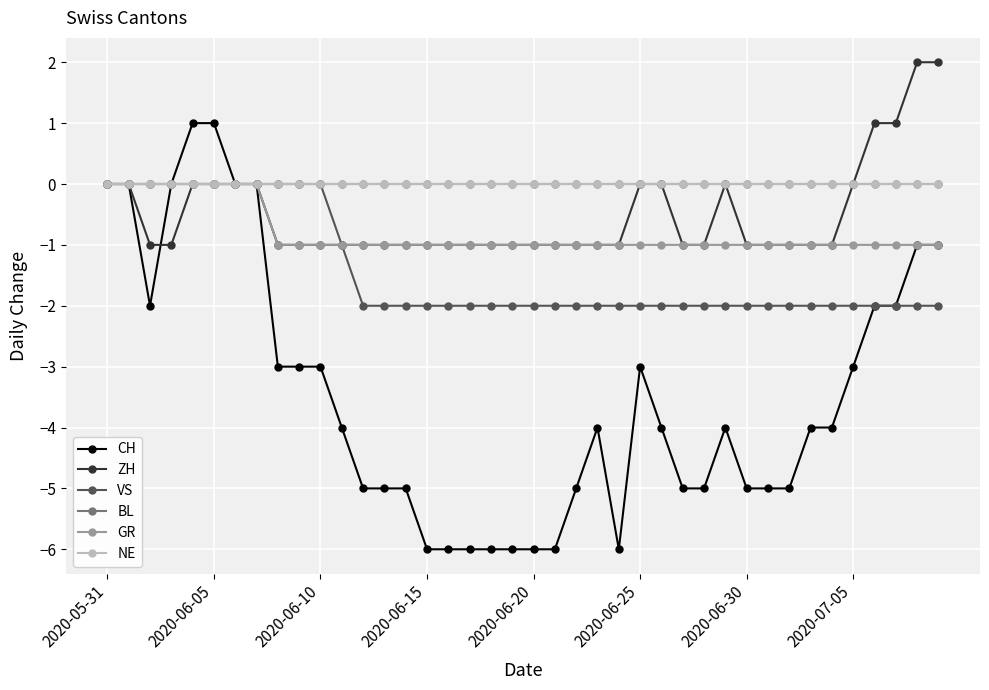

Is this an area chart (filled region under the line)?

No